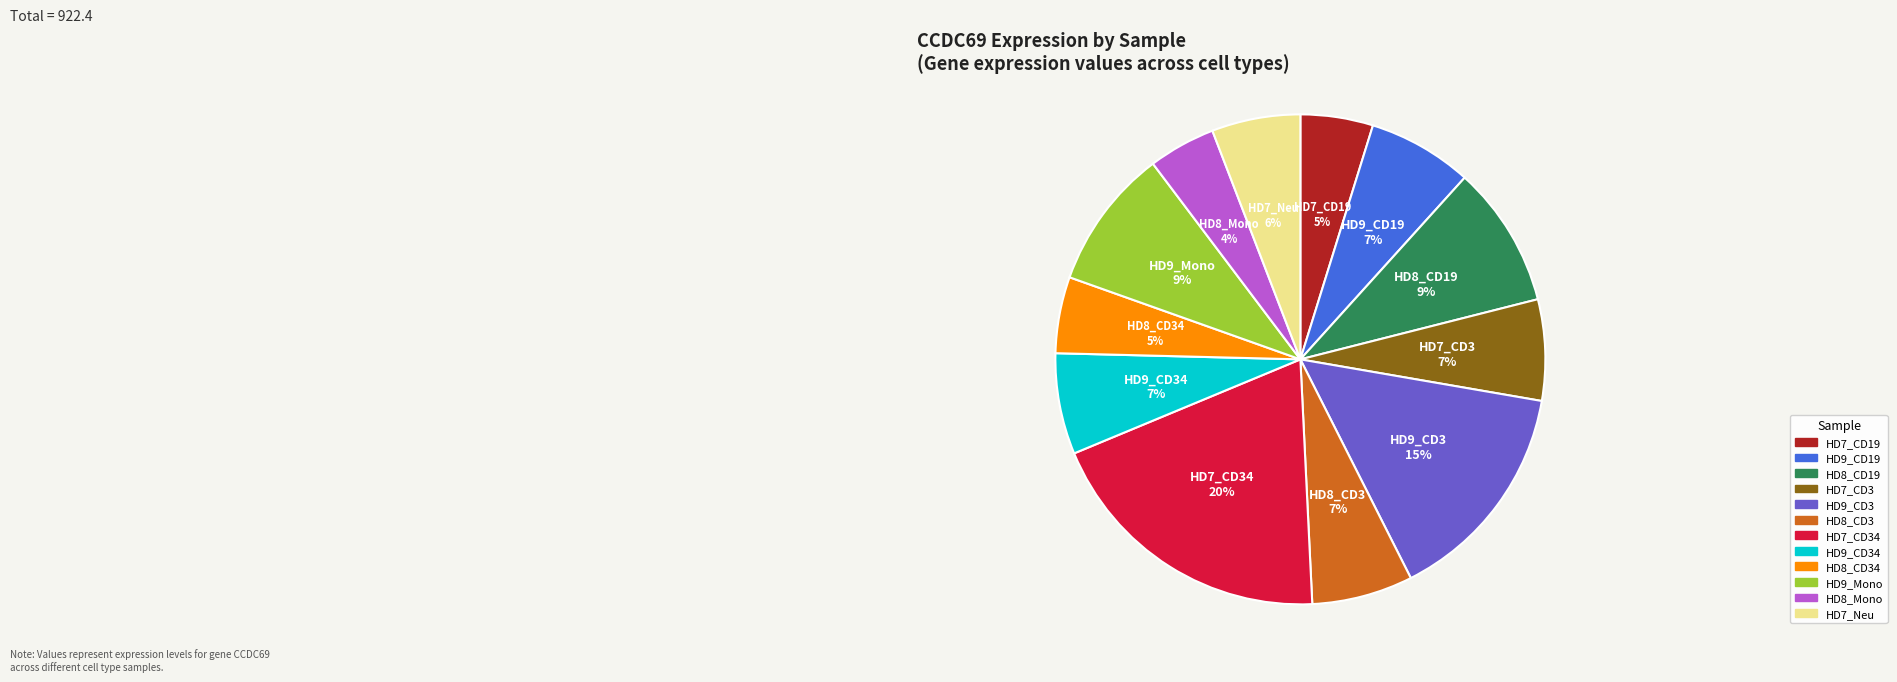

Does any single category account for the majority?

No